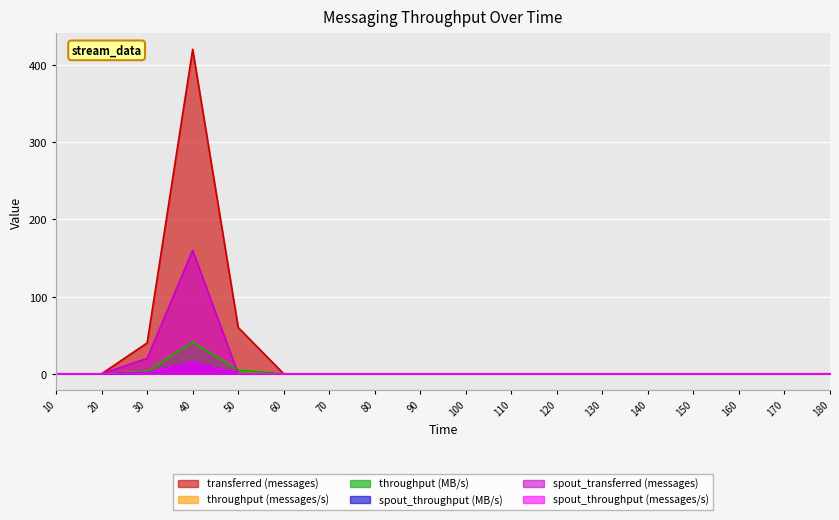

In throughput (messages/s), how many points are higher than both neighbors (excluding endpoints)?

1